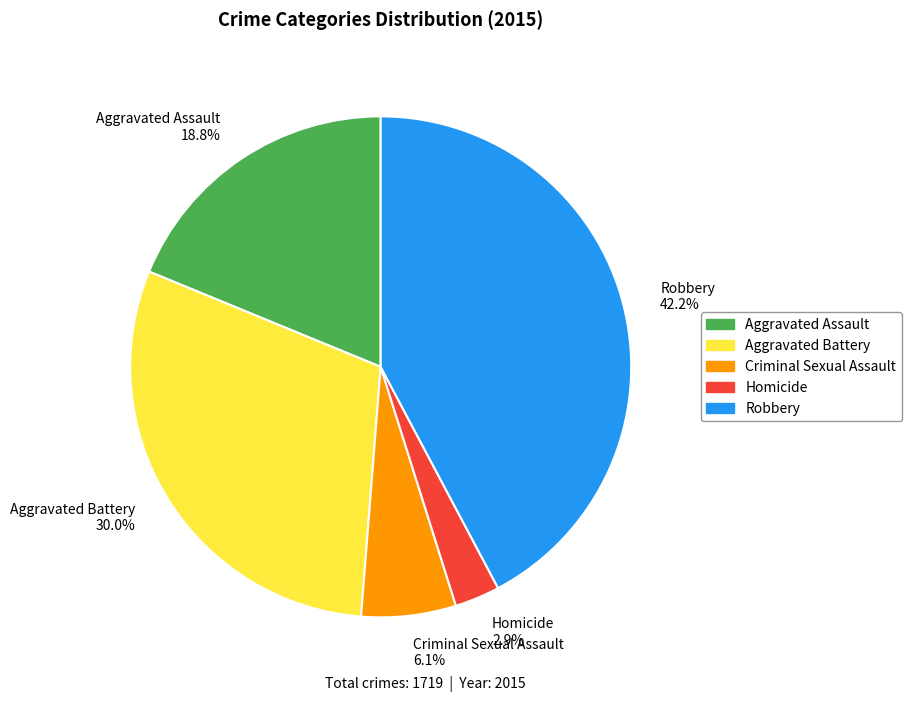

What percentage is NOT represented by Criminal Sexual Assault?

93.9%